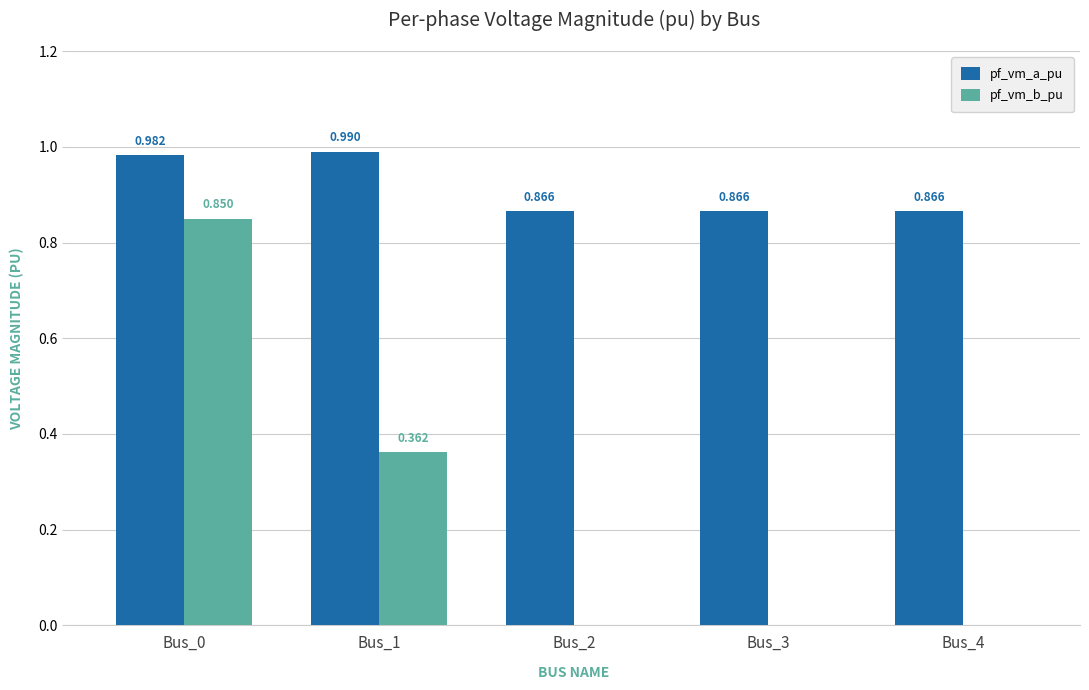

Is the value of pf_vm_b_pu at Bus_2 greater than the value of pf_vm_a_pu at Bus_4?

No